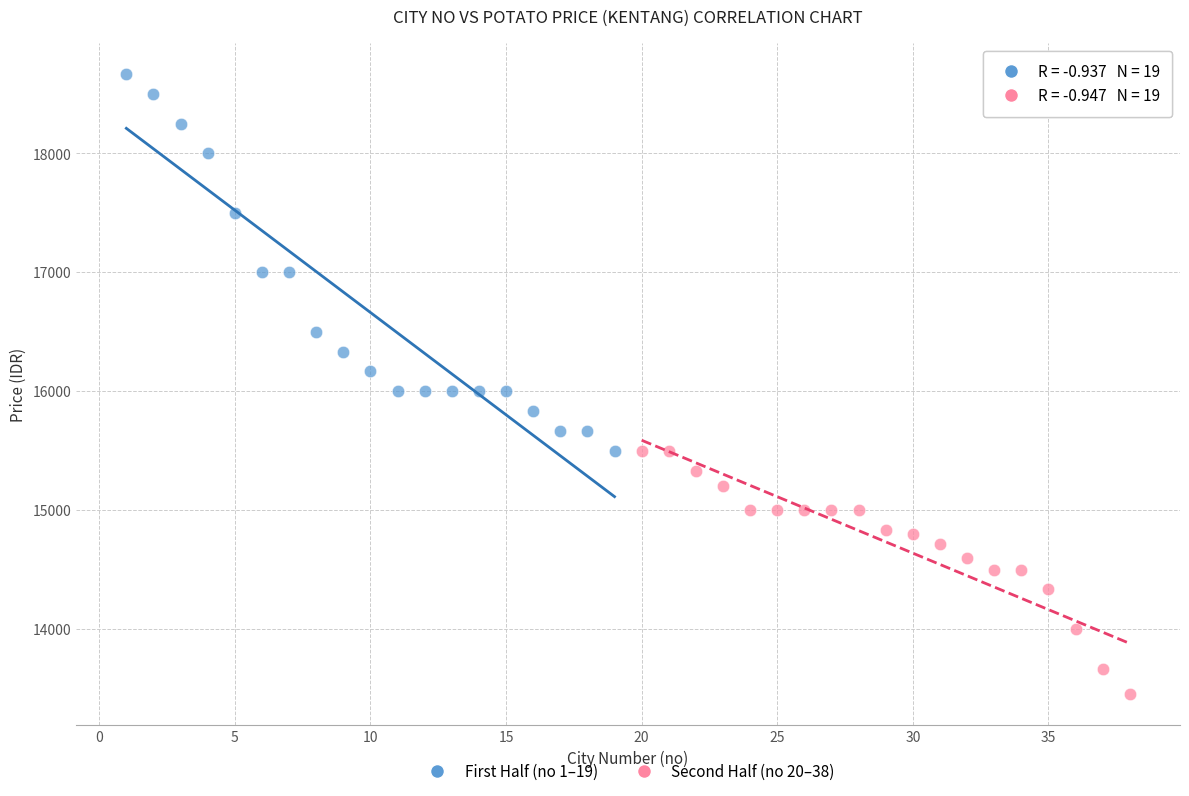

What are all the series names shown in the legend?

First Half (no 1–19), Second Half (no 20–38)